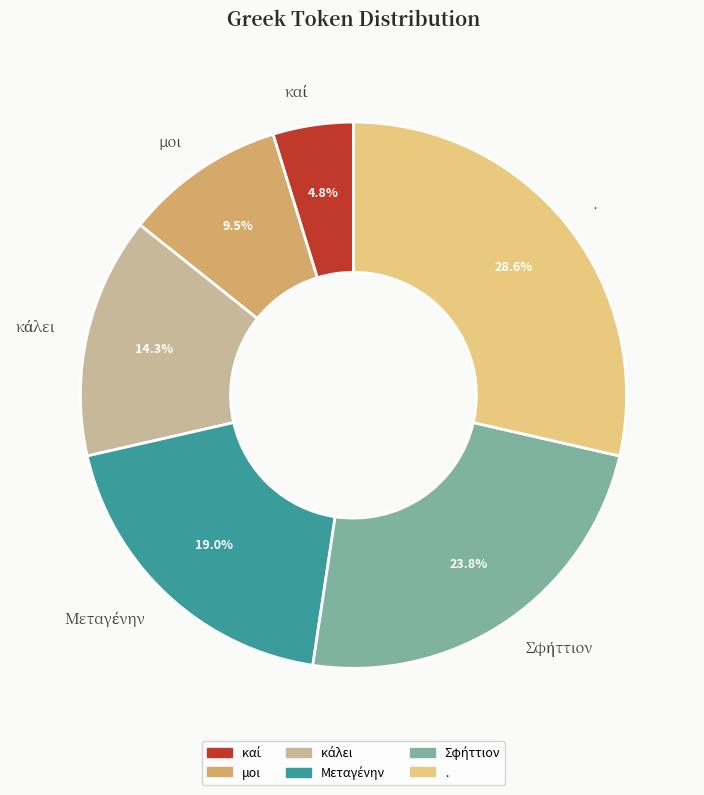

True or false: . accounts for 29% of the total.

True